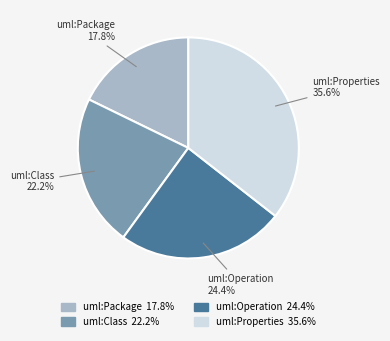

What is the largest slice in the pie chart?

uml:Properties